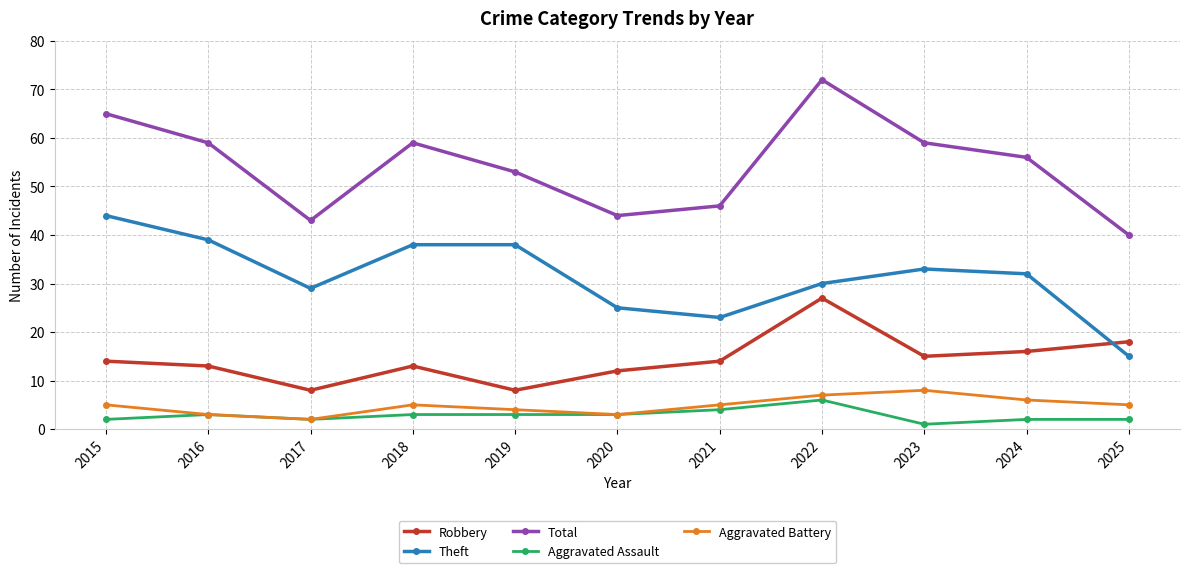

True or false: Robbery and Aggravated Battery intersect in this chart.

False